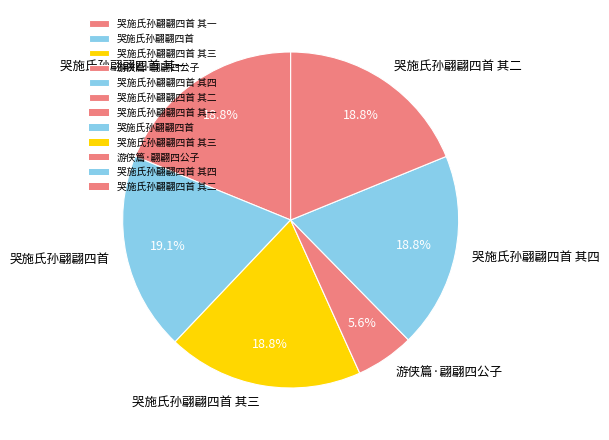

True or false: 哭施氏孙翩翩四首 其二 accounts for 19% of the total.

True